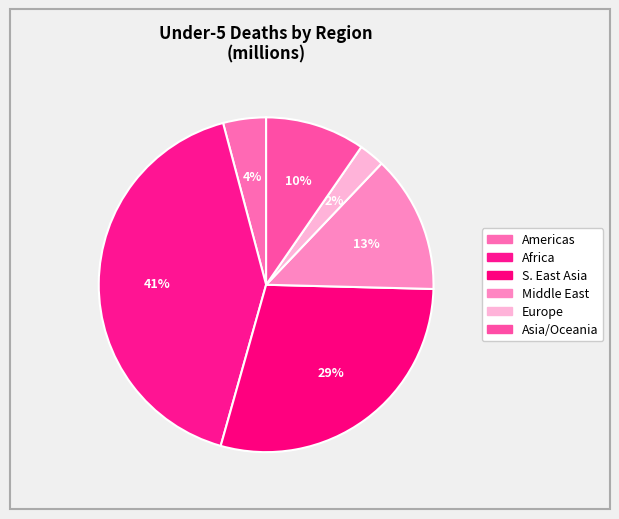

Which slice is the largest?

Africa